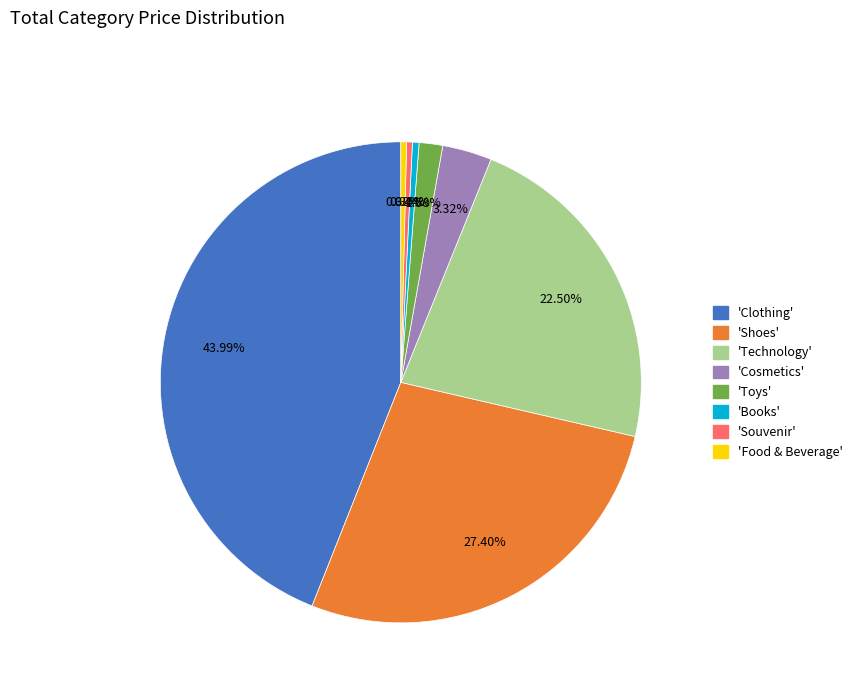

Is there any slice that represents more than half of the pie?

No